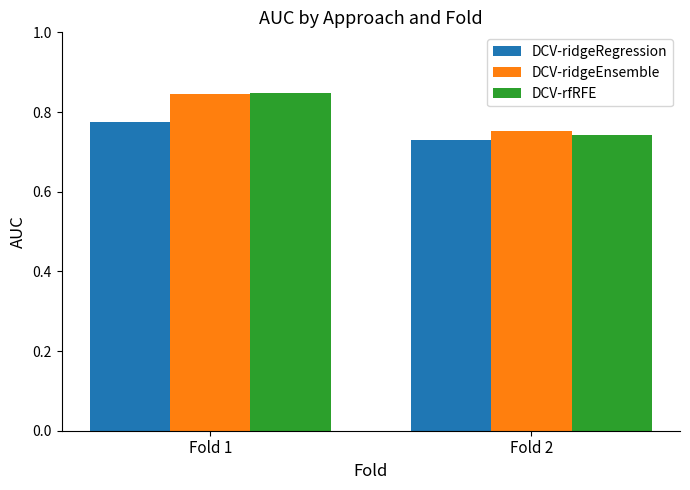

Is it true that DCV-ridgeRegression equals 0.5 at Fold 2?

False